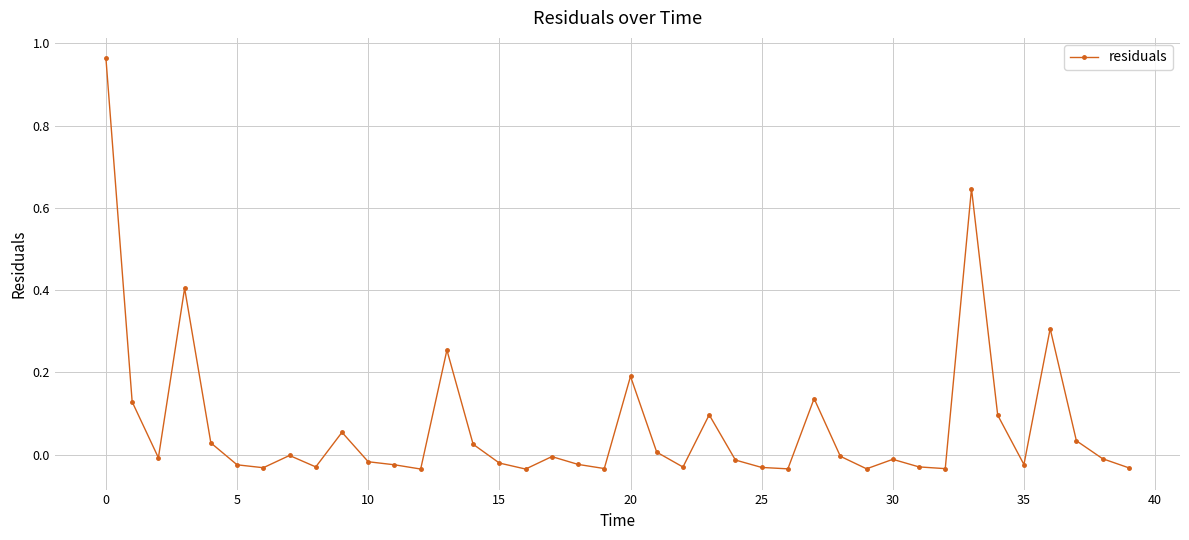

How many data points does each series have?

40